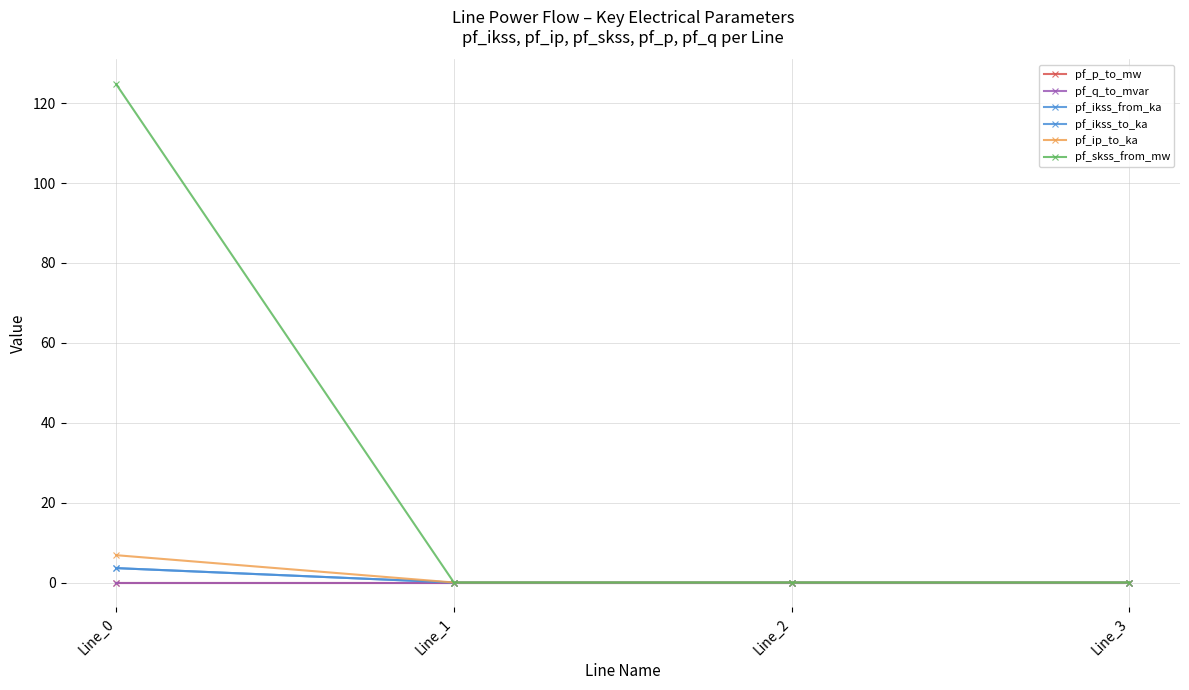

Does the chart have visible grid lines?

Yes